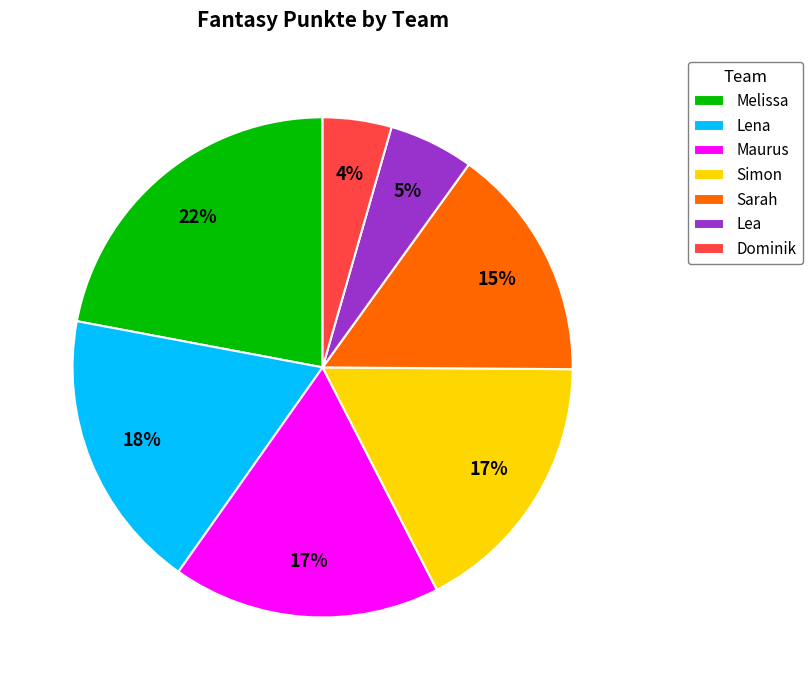

What percentage is the Lea slice, to the nearest percent?

5%